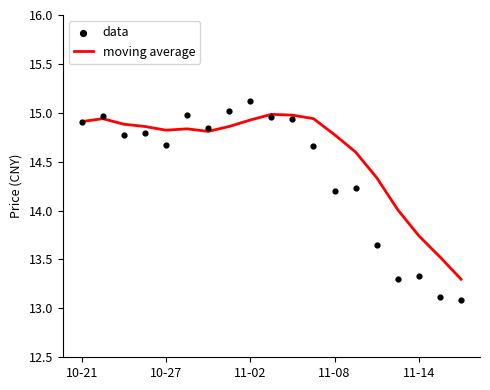

Which series has the largest total across all categories?

moving average